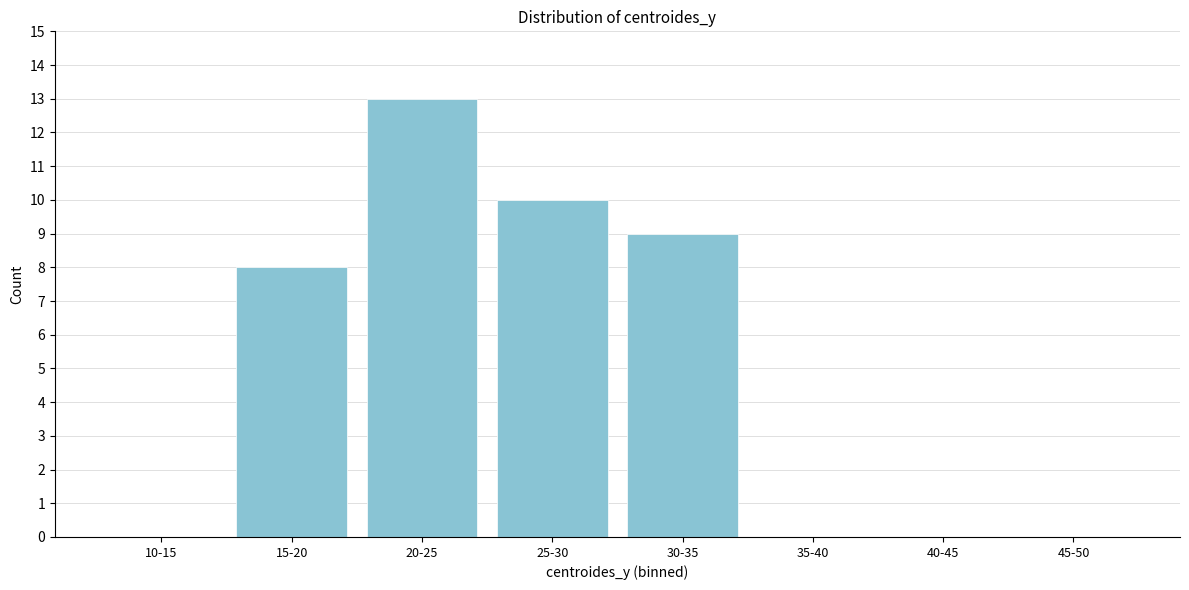

Reading left to right, what are all the values shown in this chart?

10-15=0	15-20=8	20-25=13	25-30=10	30-35=9	35-40=0	40-45=0	45-50=0